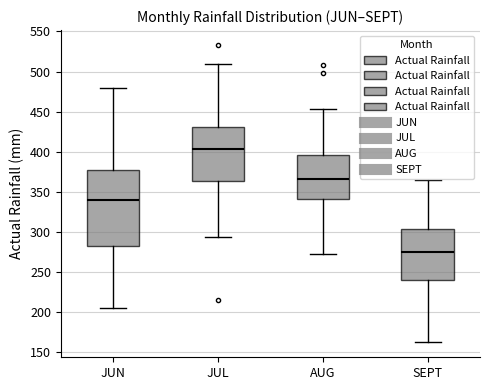

Which box is the tallest, from its lower edge to its upper edge?

JUN